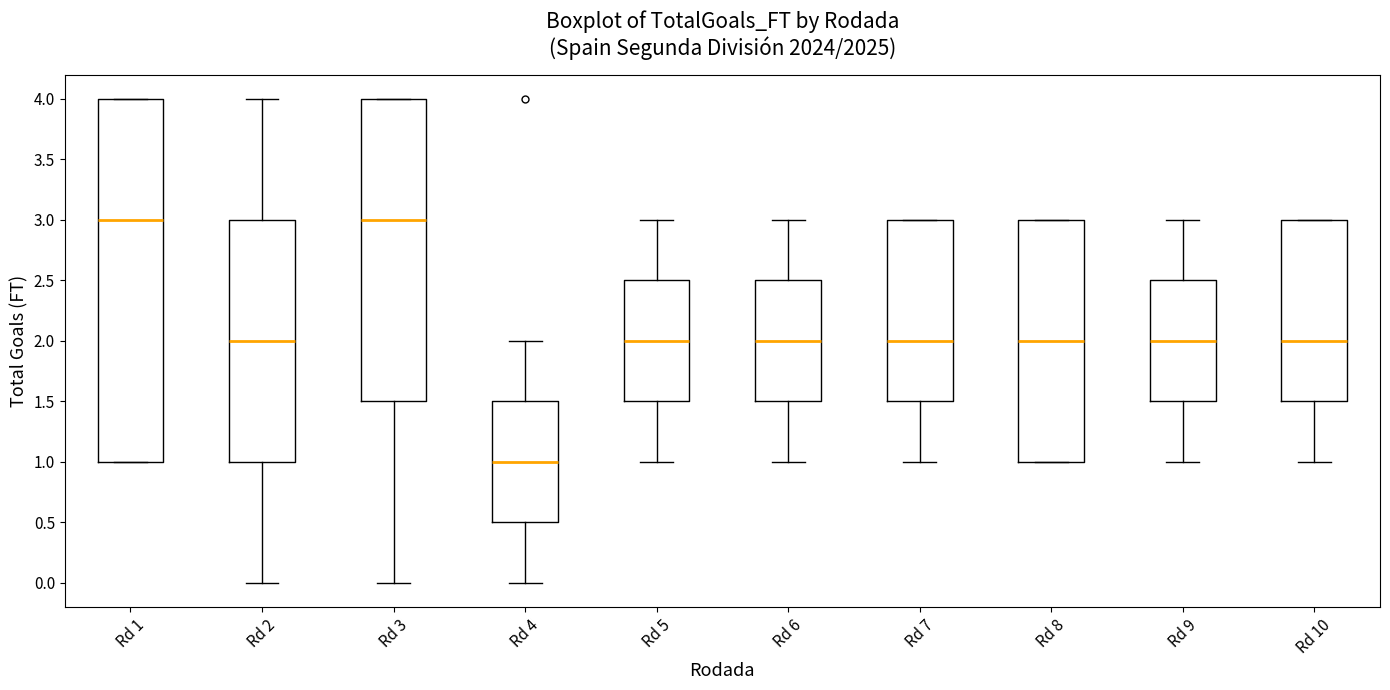

Where is the upper edge of the box for Rd 1 on the y-axis? The values are not printed on the chart, so give them approximately, as read against the axis.

4.0